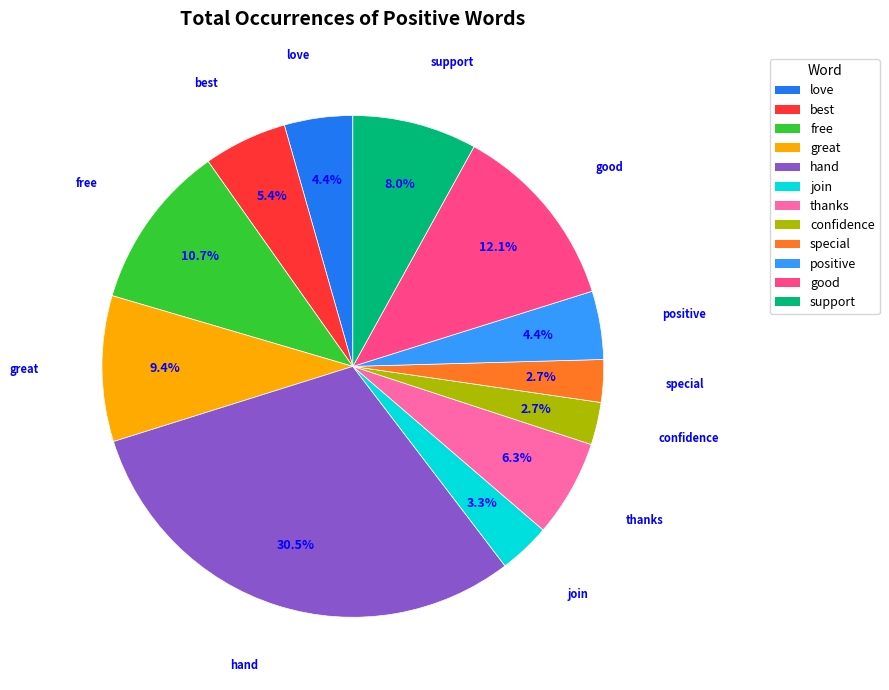

Which slice is the largest?

hand